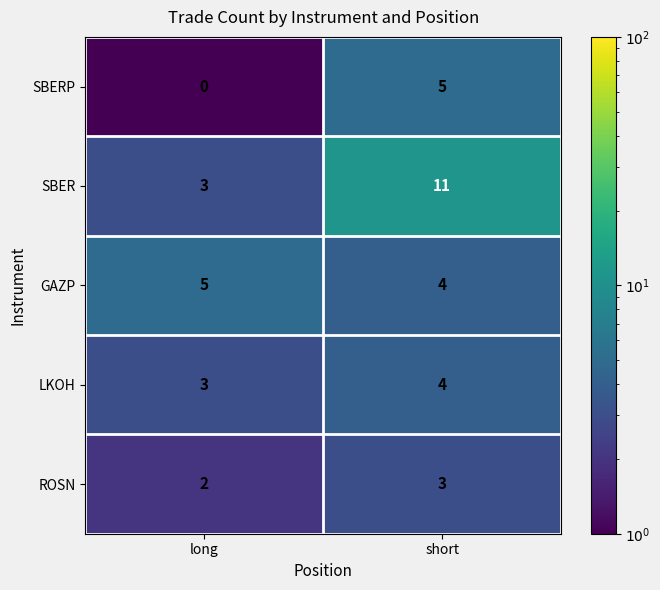

Reading left to right, transcribe all the data shown in this chart.

SBERP: 0	5
SBER: 3	11
GAZP: 5	4
LKOH: 3	4
ROSN: 2	3